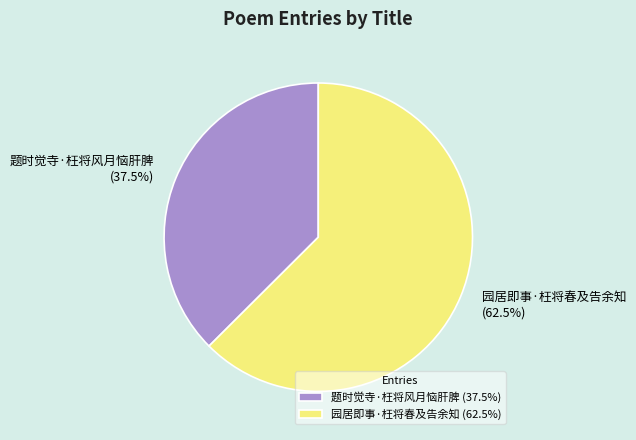

The 园居即事·枉将春及告余知 slice represents 75% of the pie. True or false?

False